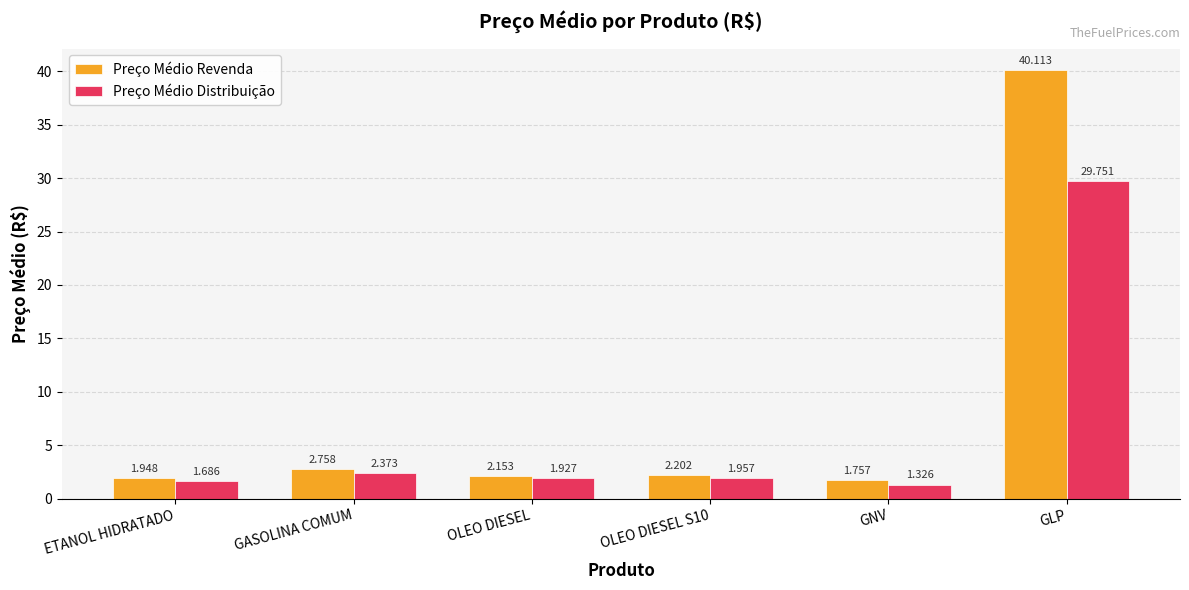

Which category has the highest value across all series?

GLP